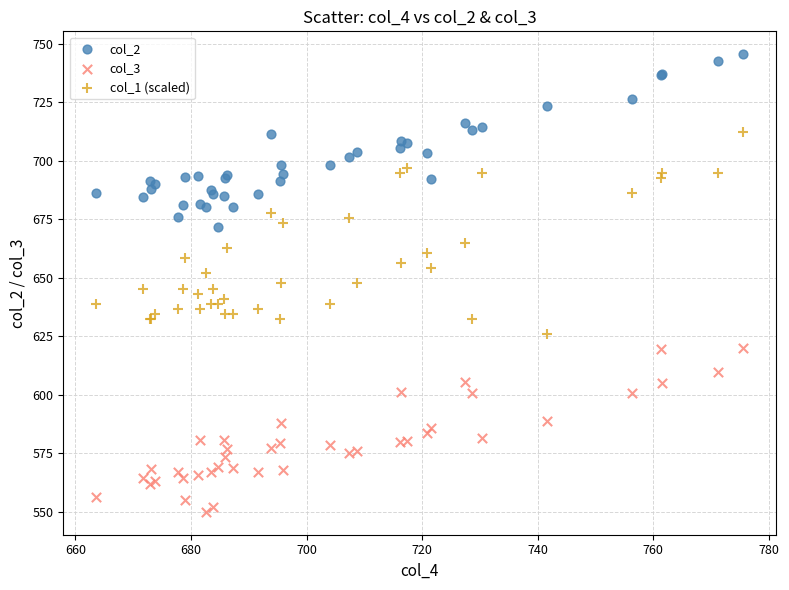

What is the X range (max minus min) for the scatter plot?

112.1